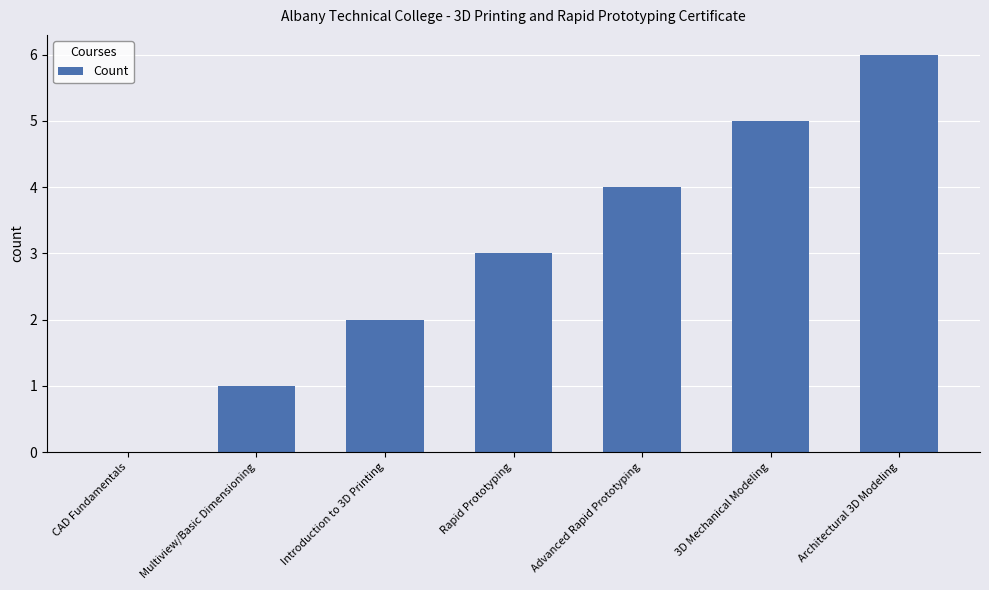

What is the maximum value shown in the chart?

6